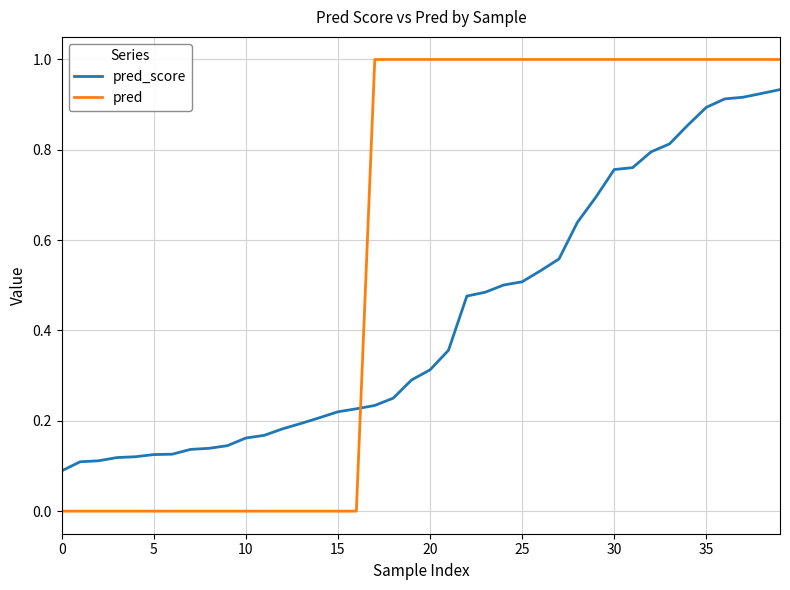

Rank the series by their average value, from highest to lowest.

pred, pred_score